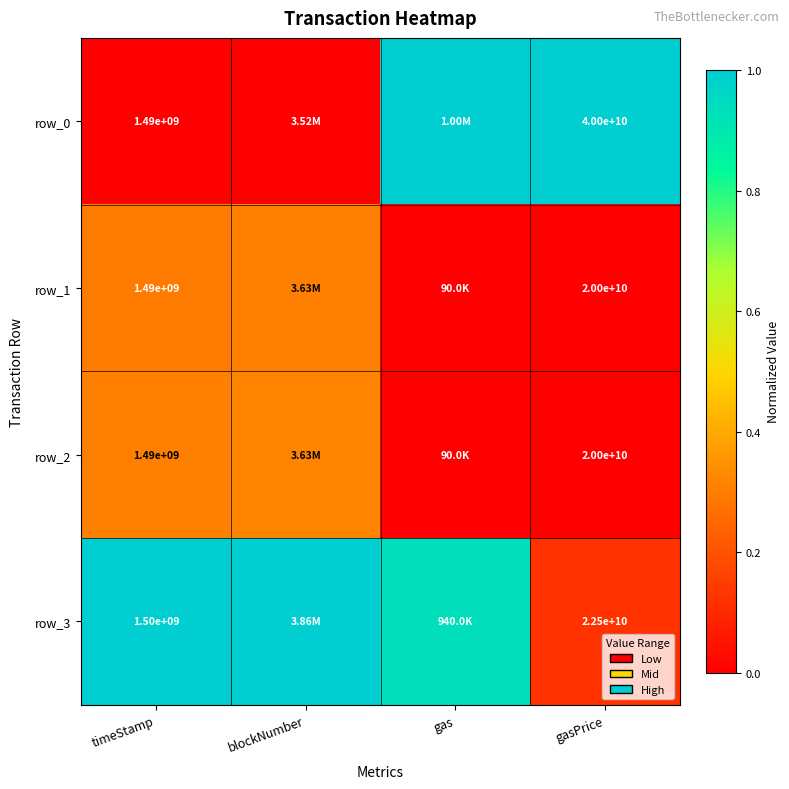

Which series changed the most between blockNumber and gasPrice?

row_0